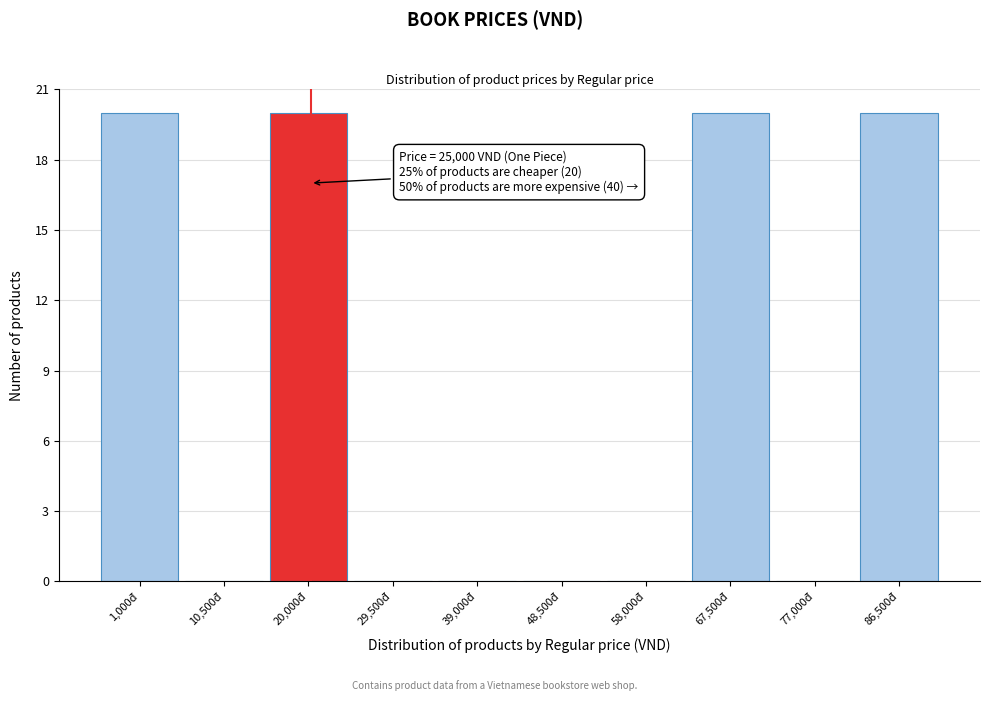

Reading left to right, extract all data points from this chart.

1,000đ=20	10,500đ=0	20,000đ=20	29,500đ=0	39,000đ=0	48,500đ=0	58,000đ=0	67,500đ=20	77,000đ=0	86,500đ=20